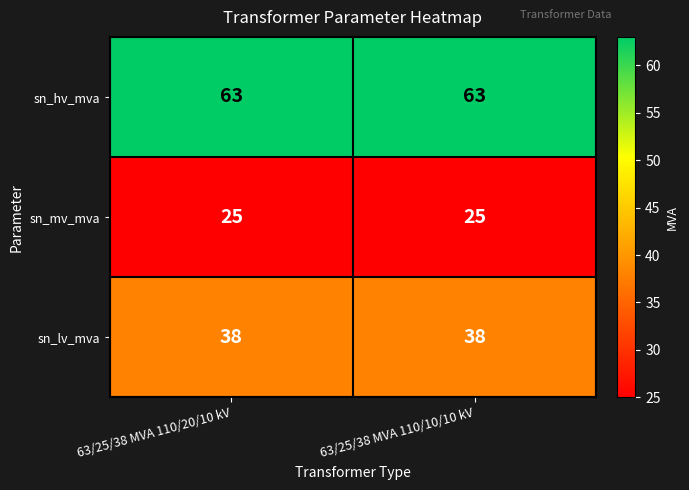

What is the smallest value displayed?

25